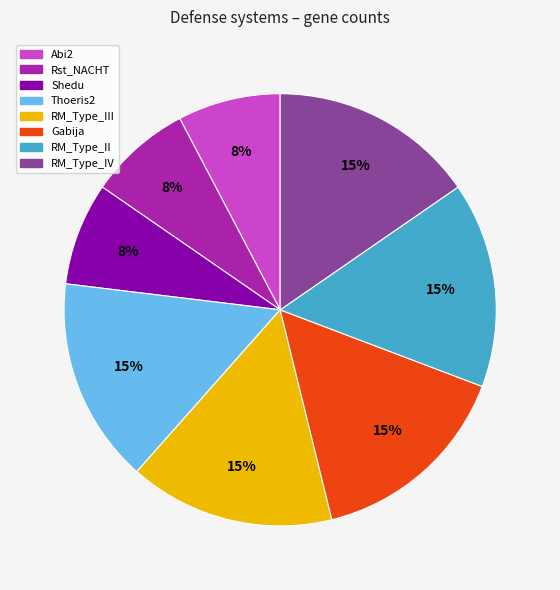

How many segments does this pie chart have?

8